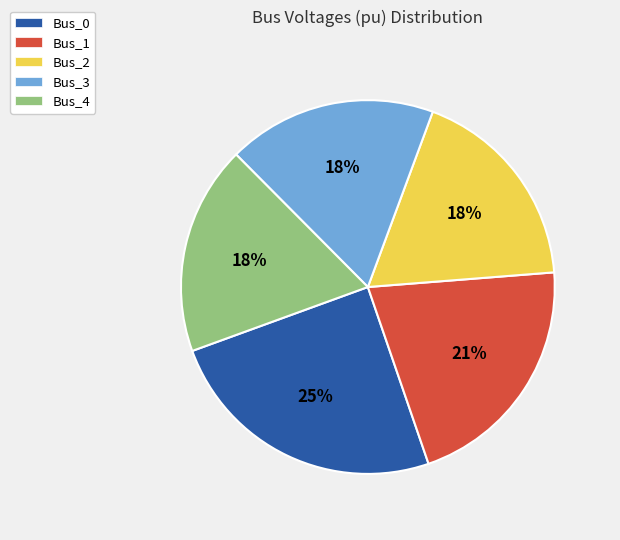

How many segments does this pie chart have?

5